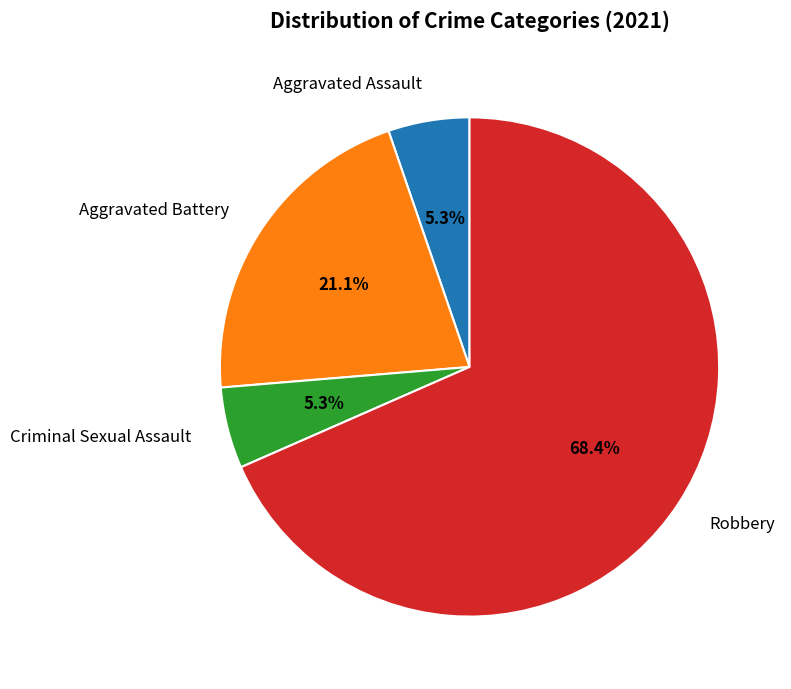

What is the largest slice in the pie chart?

Robbery